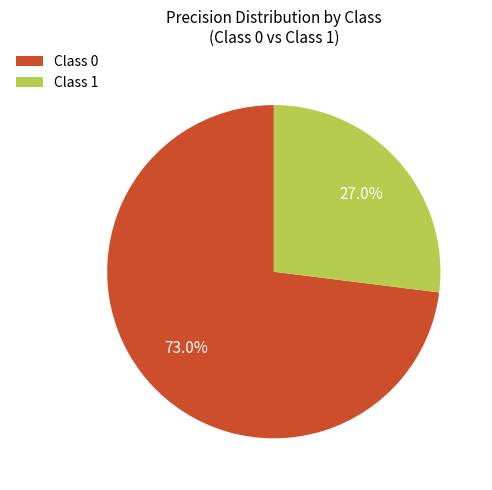

Which category accounts for the majority?

Class 0